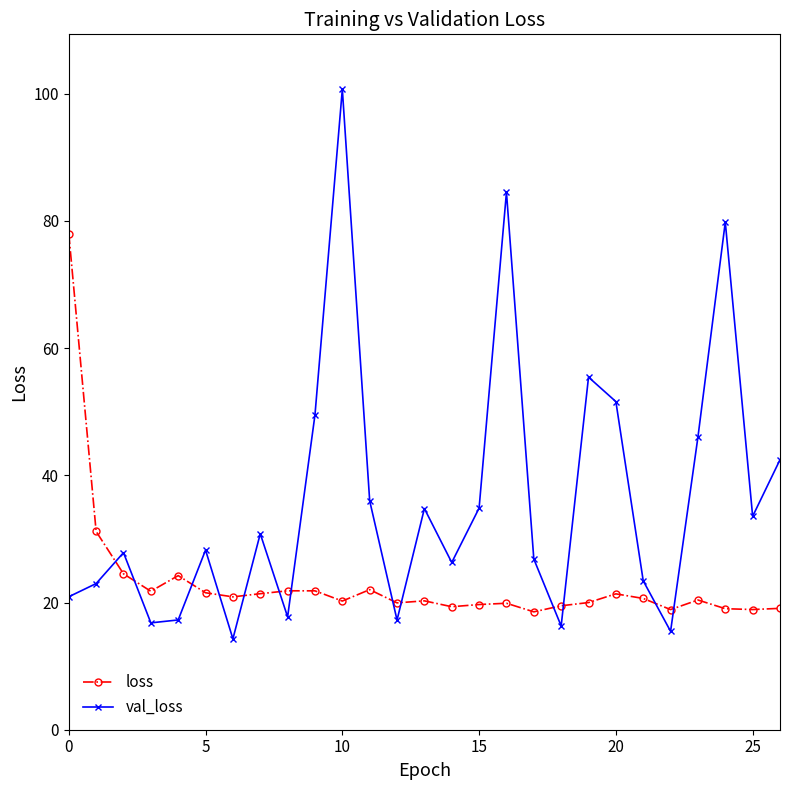

Rank the series by their average value, from lowest to highest.

loss, val_loss